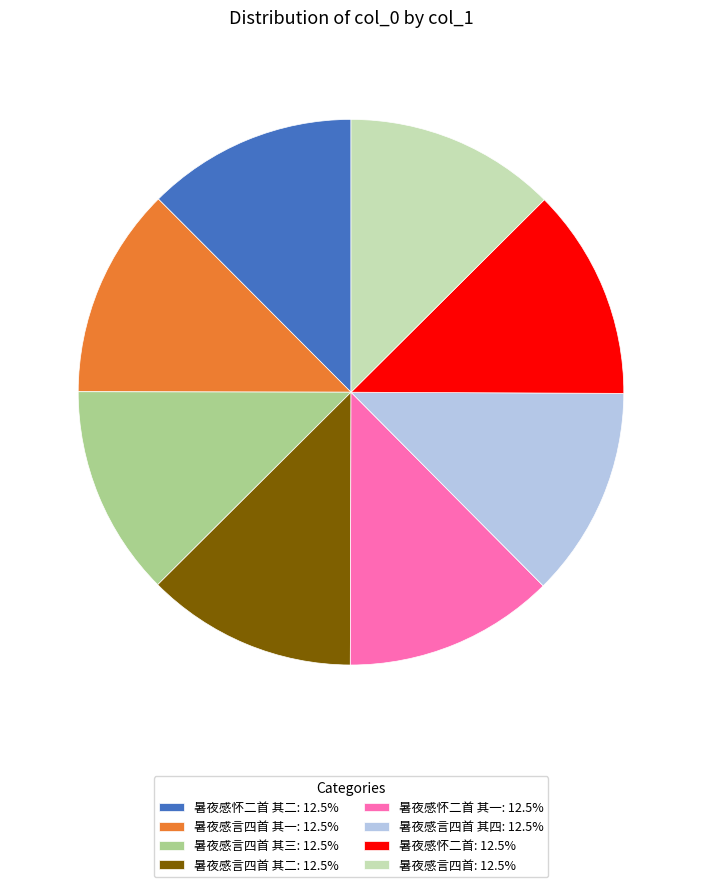

Combined, do 暑夜感怀二首 其二: 12.5% and 暑夜感言四首 其三: 12.5% account for over 50%?

No